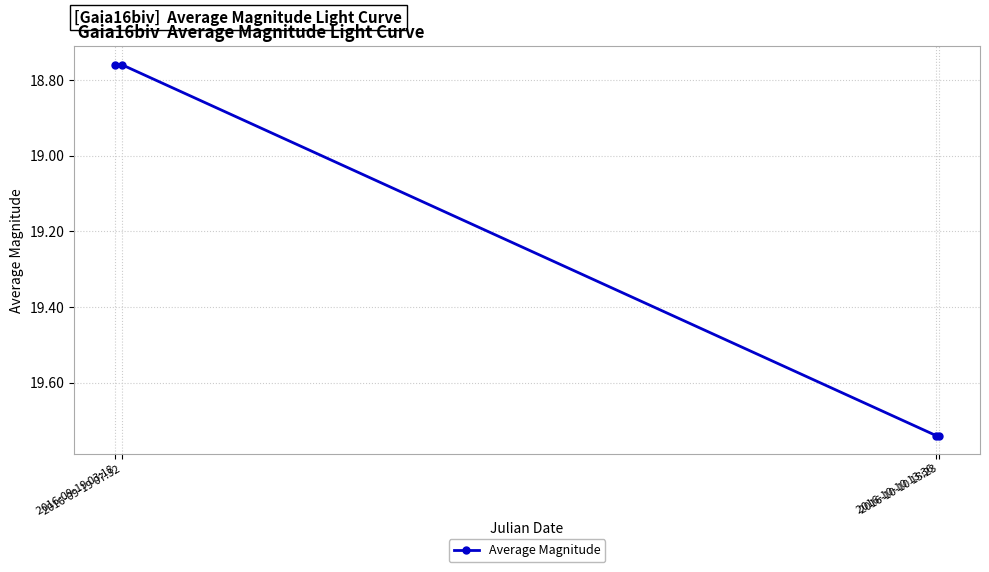

What position from the left is 2016-10-10 13:36?

3